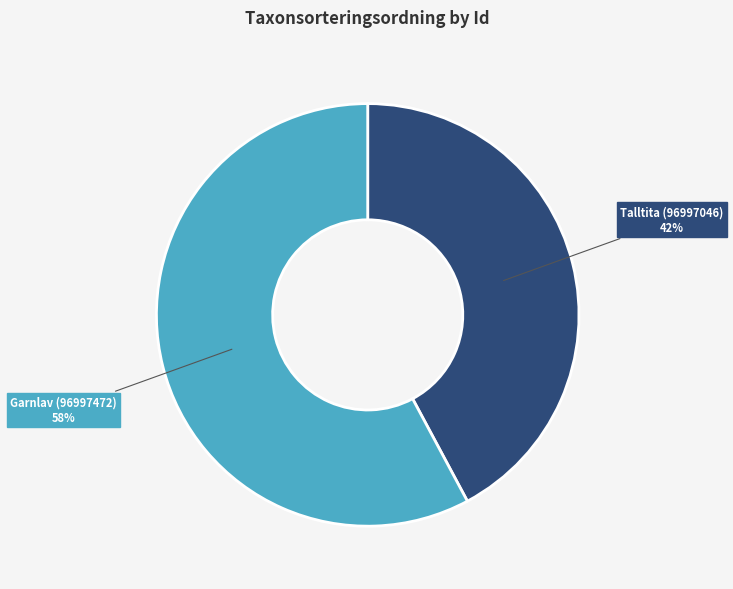

Rank the categories by value from lowest to highest.

Talltita (96997046), Garnlav (96997472)